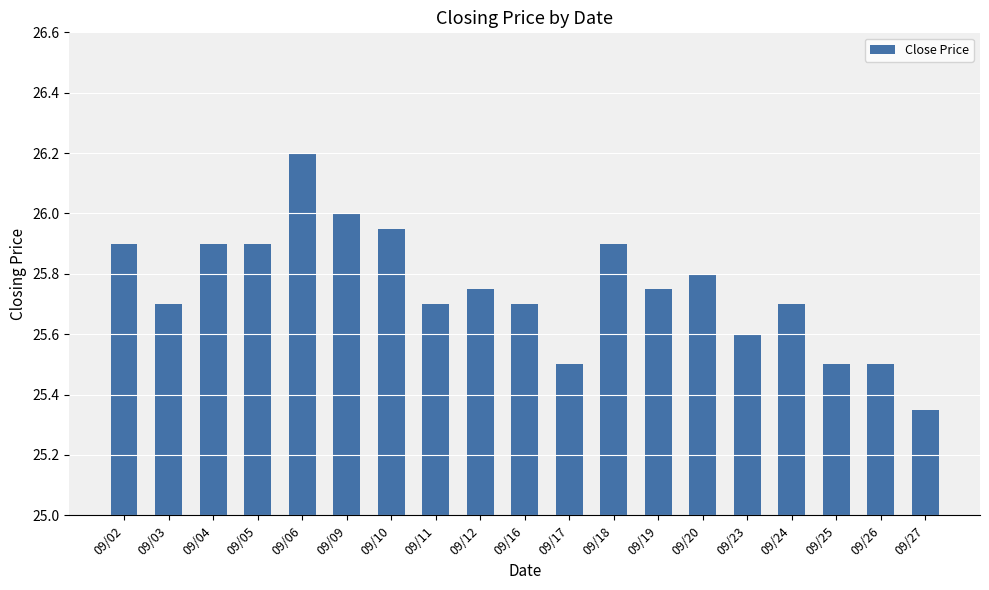

What is the sum of all values?

489.3